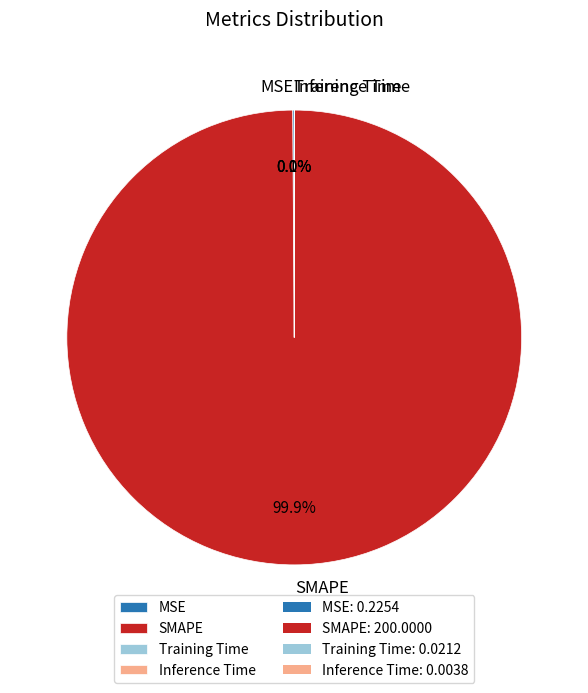

Which category has the biggest portion of the pie?

SMAPE